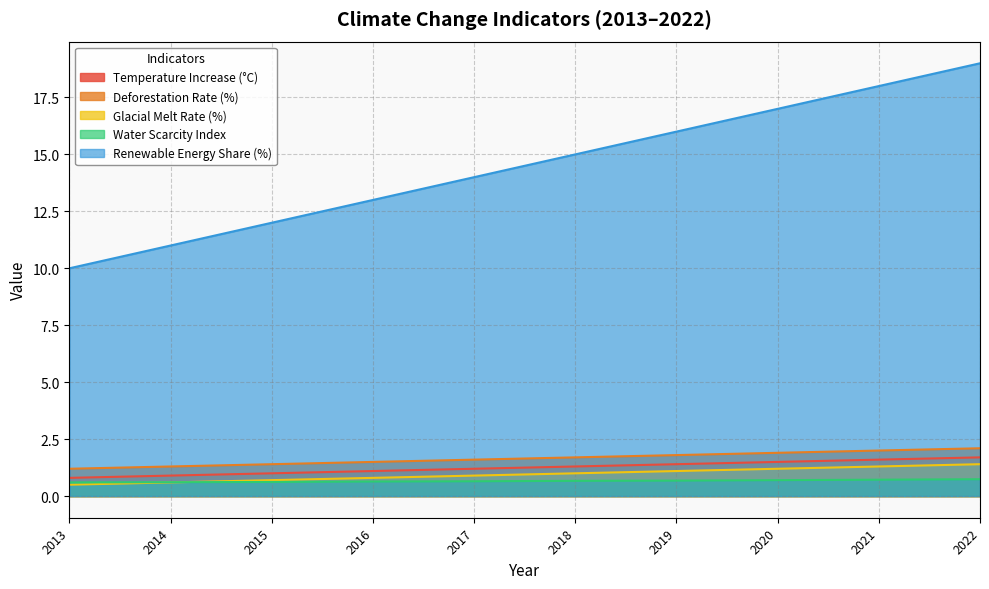

What is the value of the Glacial Melt Rate (%) point at the 7th from the left?

1.1